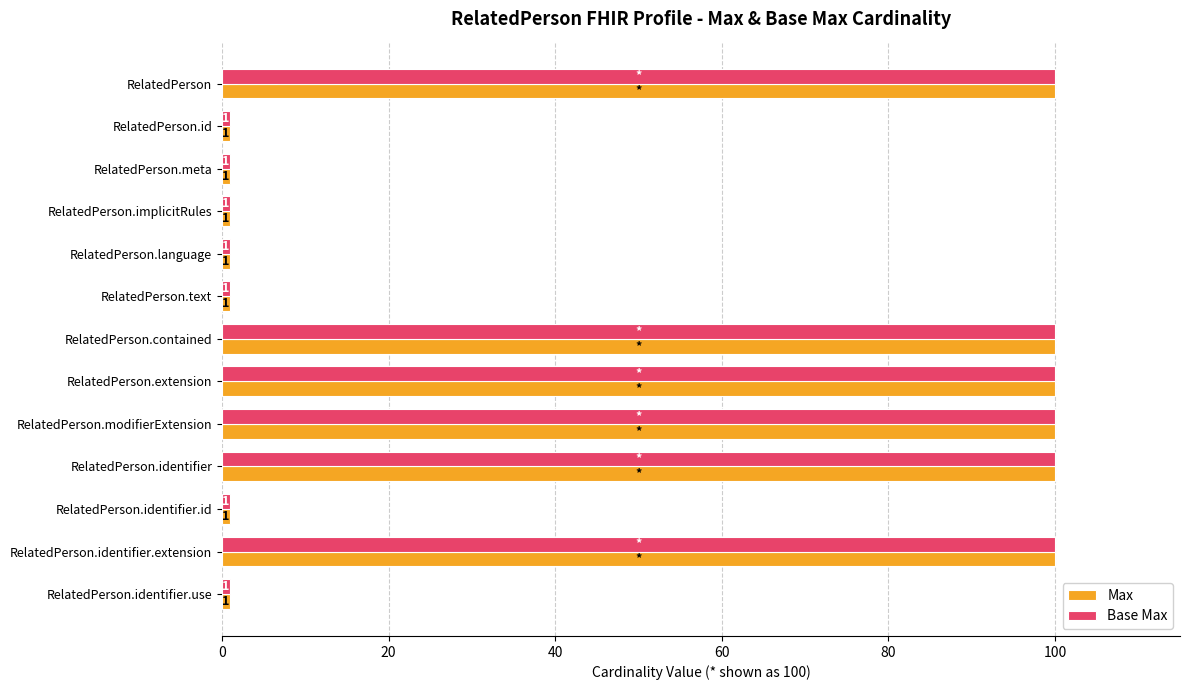

What is the average value of the Base Max series?

47